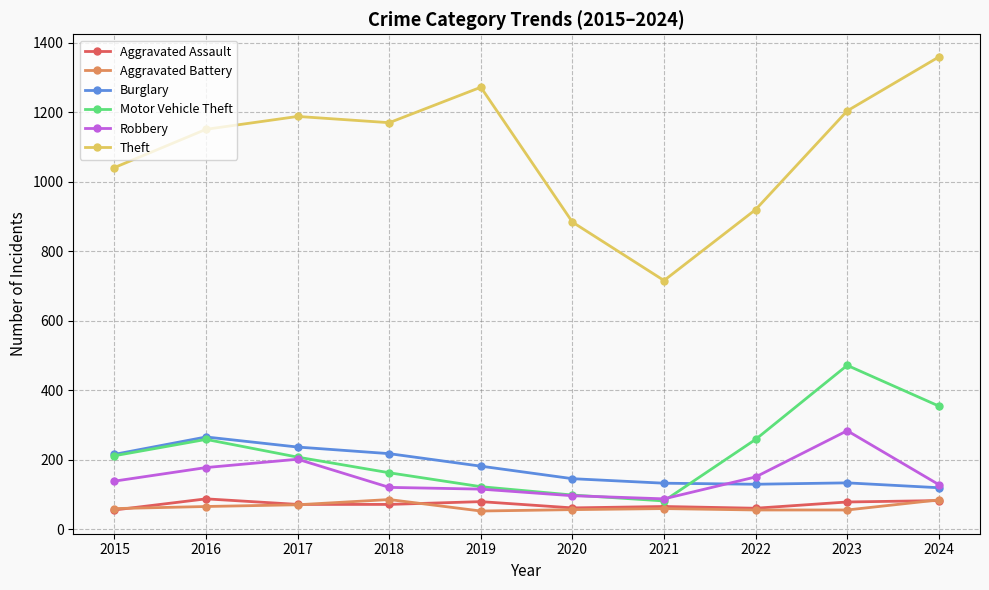

True or false: Robbery has a value of 377 at 2023.

False